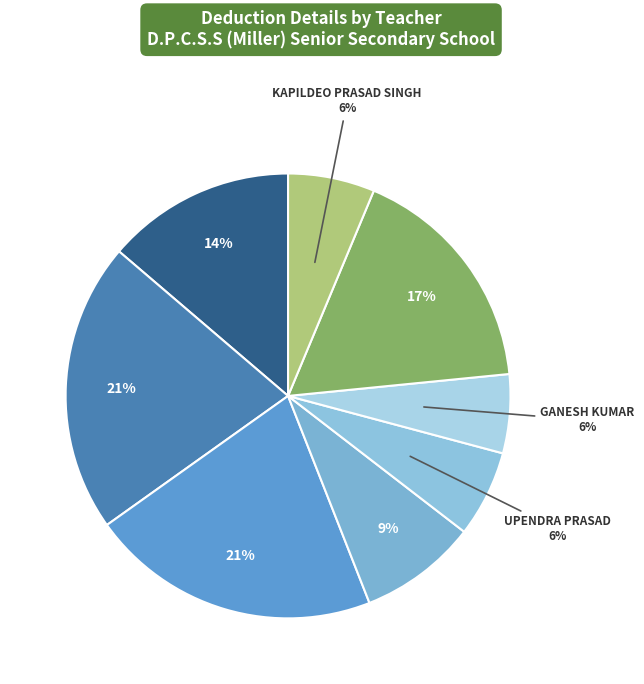

Count the number of slices in the pie.

8